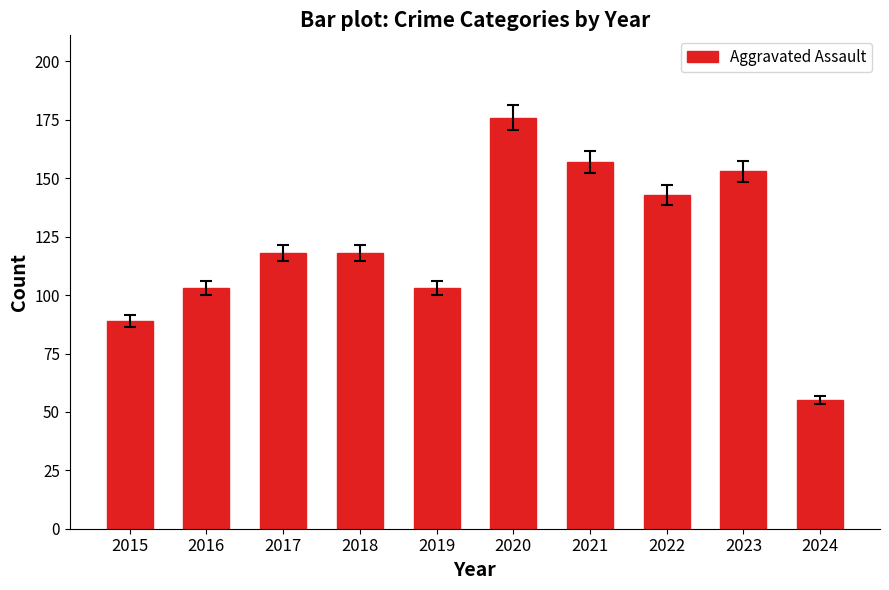

The value at 2022 is 143. True or false?

True